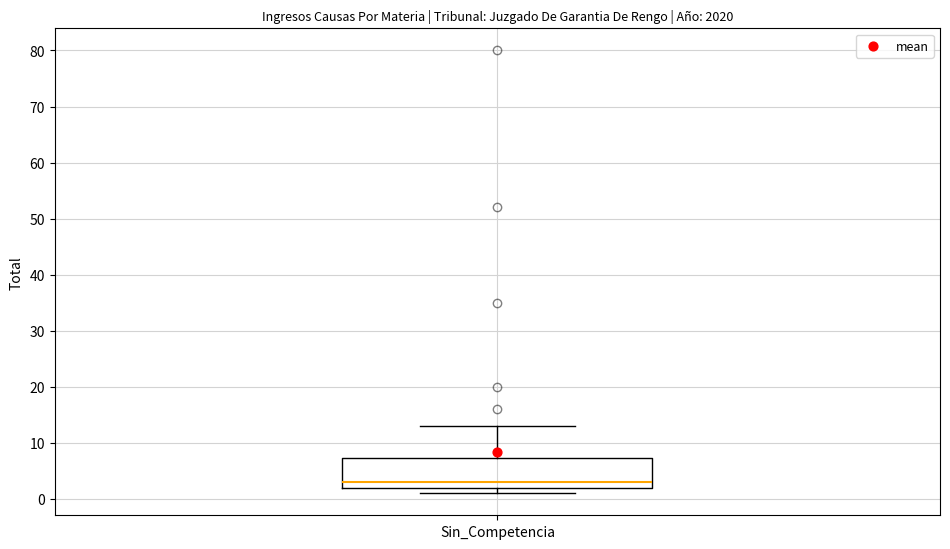

Read this box plot against the y-axis: the position of the median line, the range covered by the box, and the ends of both whiskers. The values are not printed on the chart, so give them approximately, as read against the axis.

median 3, box 2 to 7, whiskers 1 to 13